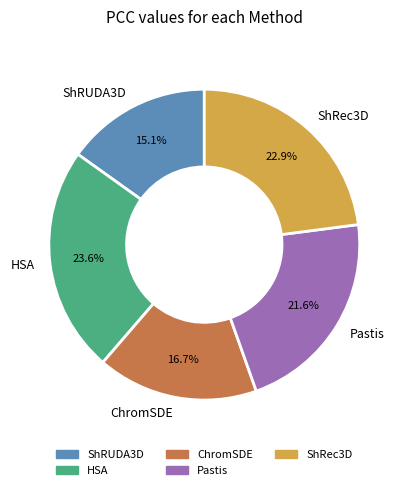

Which slice is the largest?

HSA